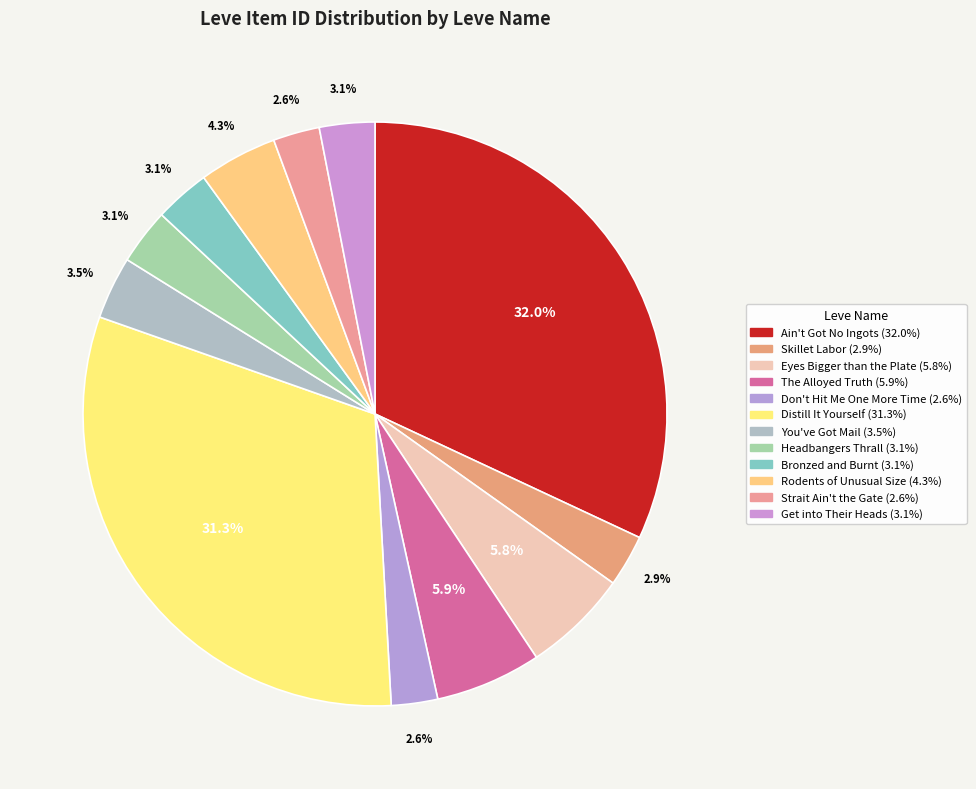

The The Alloyed Truth slice represents 6% of the pie. True or false?

True